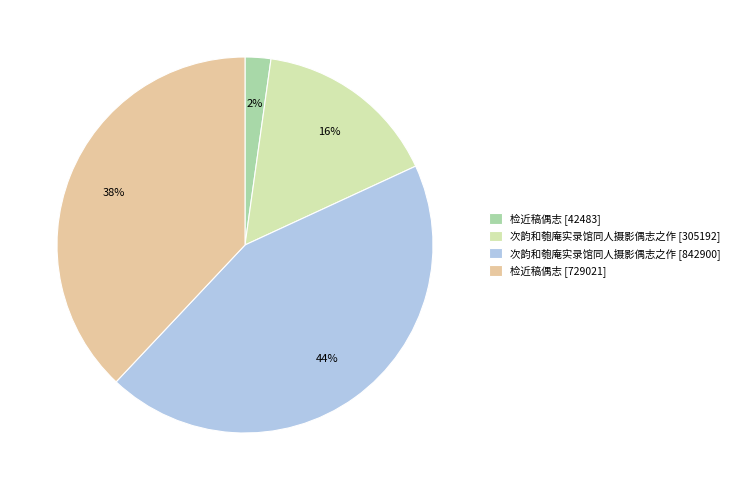

Between 检近稿偶志 [729021] and 检近稿偶志 [42483], which is larger?

检近稿偶志 [729021]